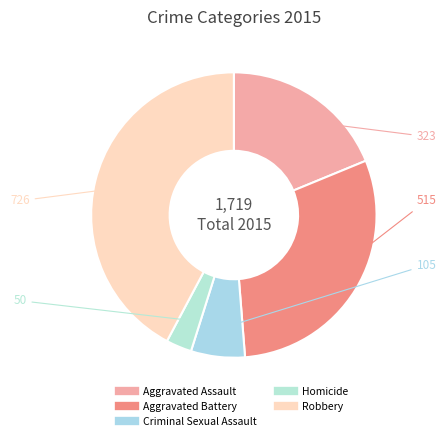

Is there any slice that represents more than half of the pie?

No